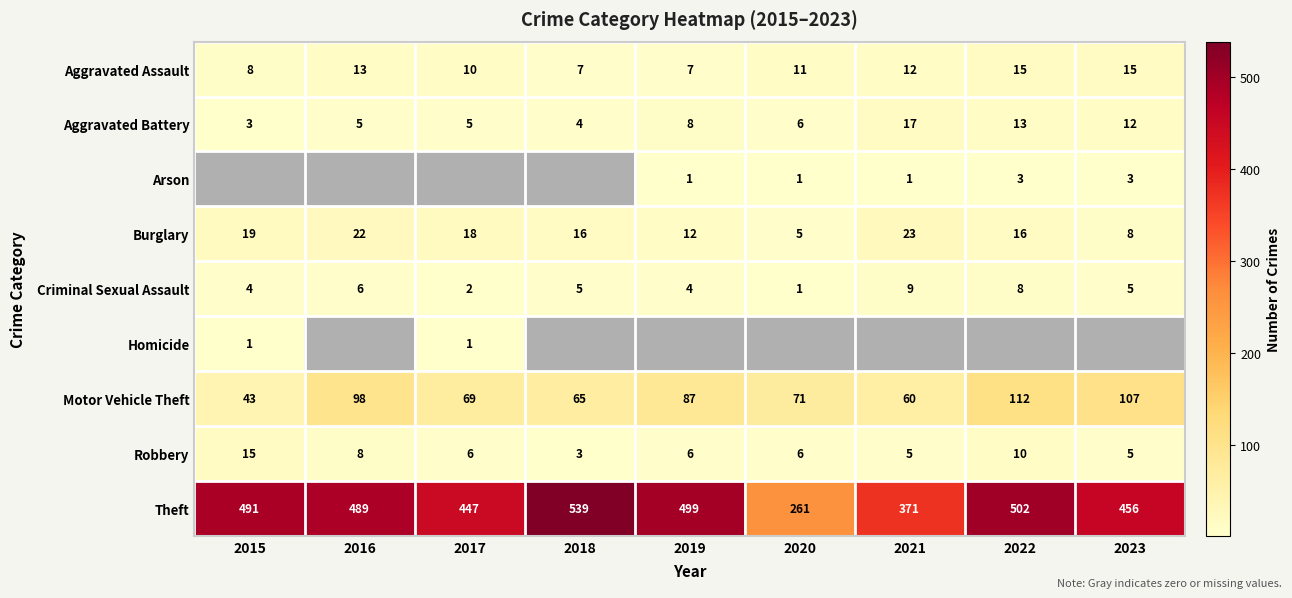

What is the difference between the maximum and minimum values in the Criminal Sexual Assault series?

8